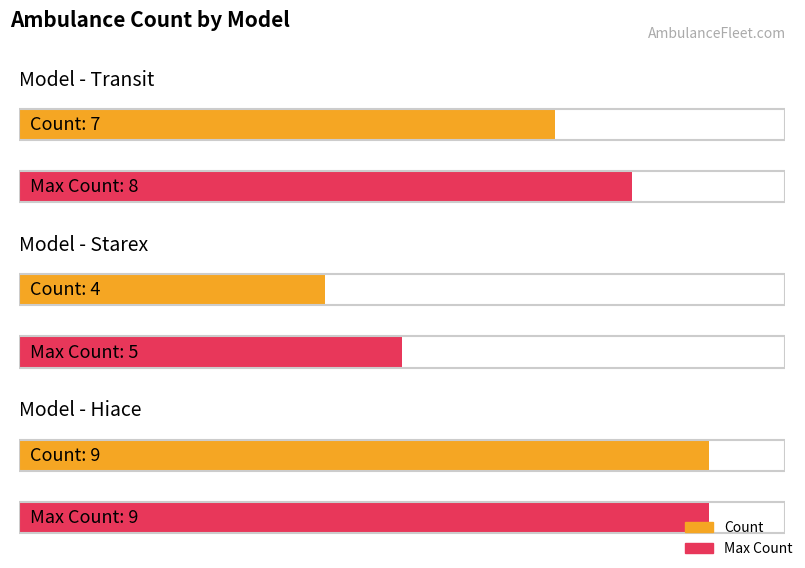

Count the number of values greater than 7.

1